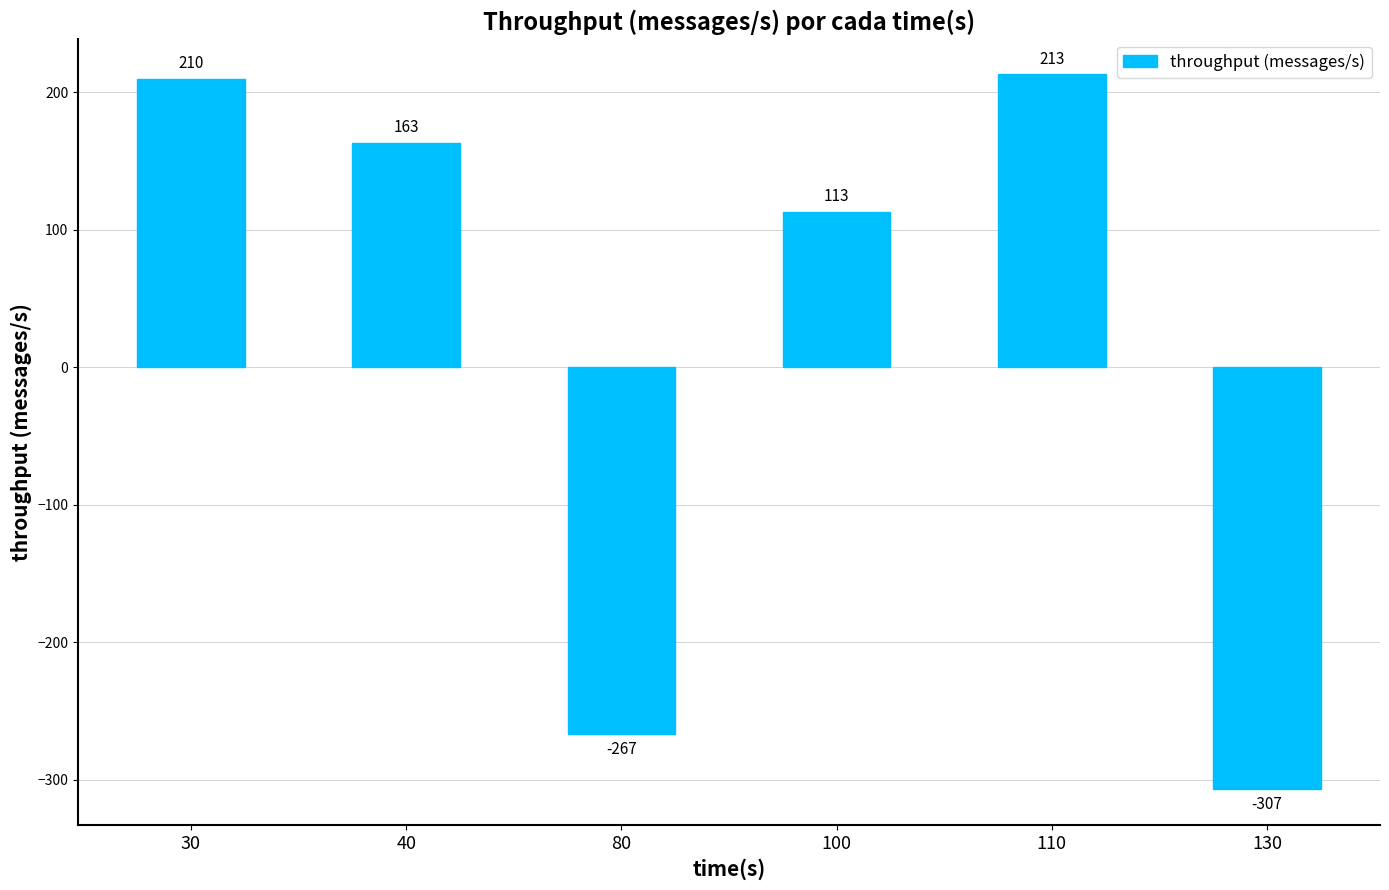

What is the difference between the values at 40 and 130?

470